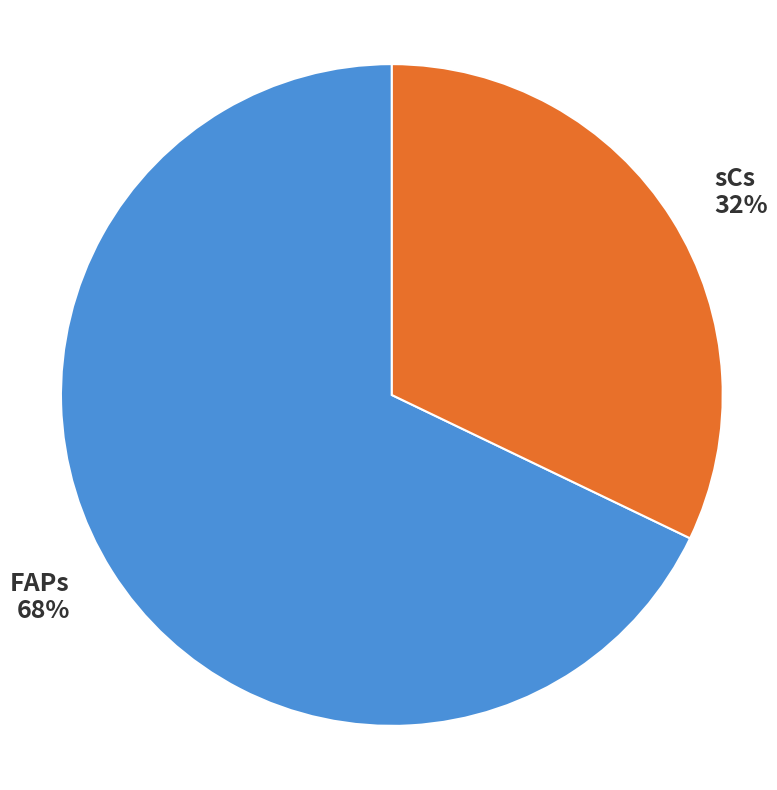

Which category accounts for the majority?

FAPs